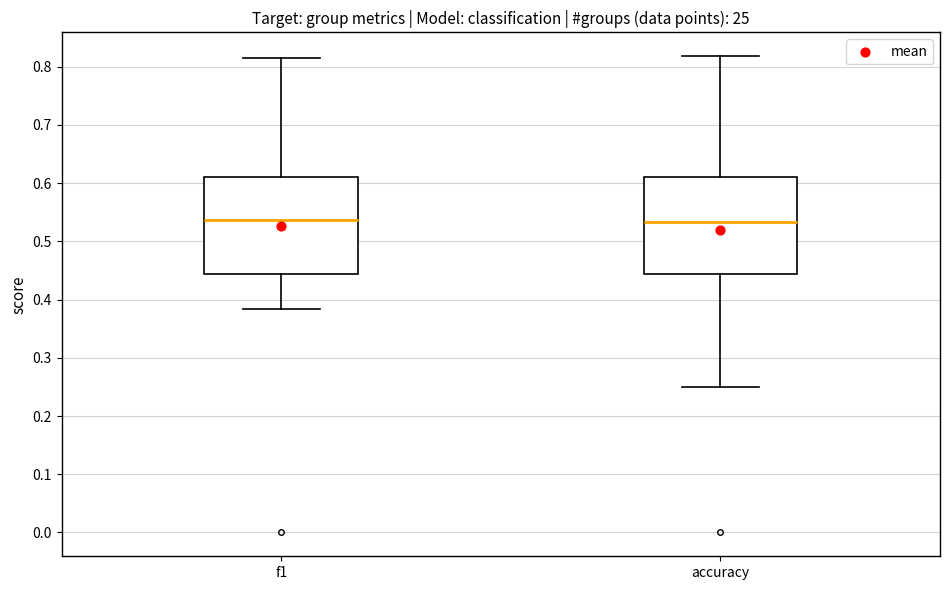

Where is the upper edge of the box for f1 on the y-axis? The values are not printed on the chart, so give them approximately, as read against the axis.

0.61